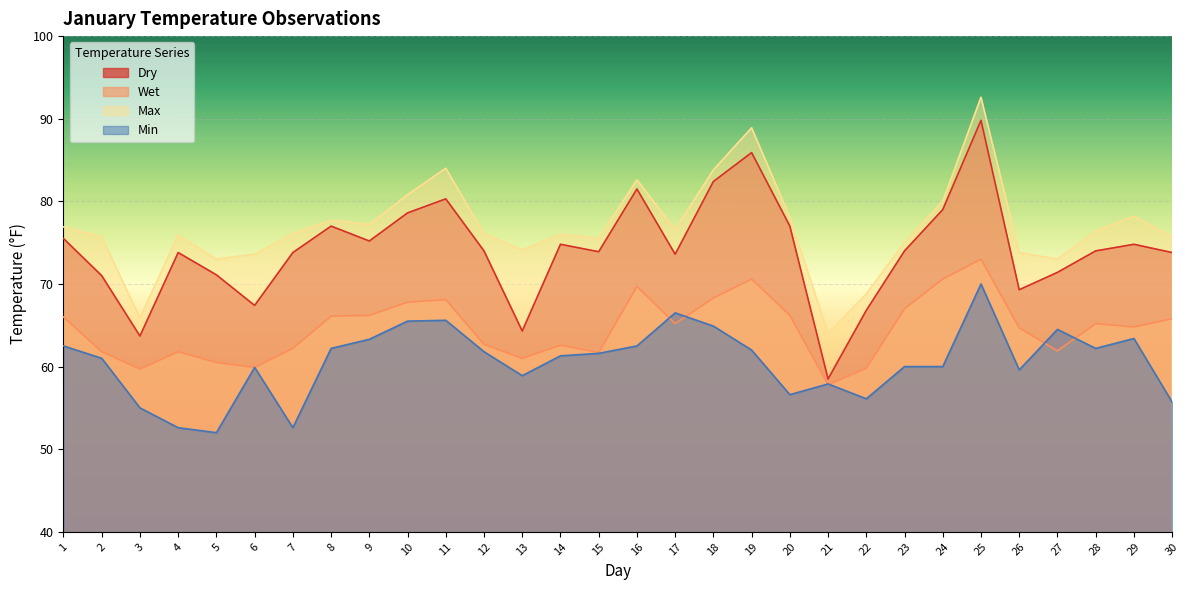

What is the value of the Dry point at the 1st from the left?

75.5